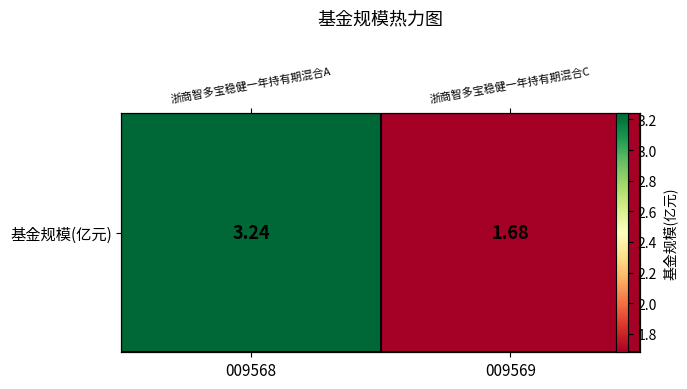

Reading right to left, list all the values displayed in this chart.

009569=1.7	009568=3.2